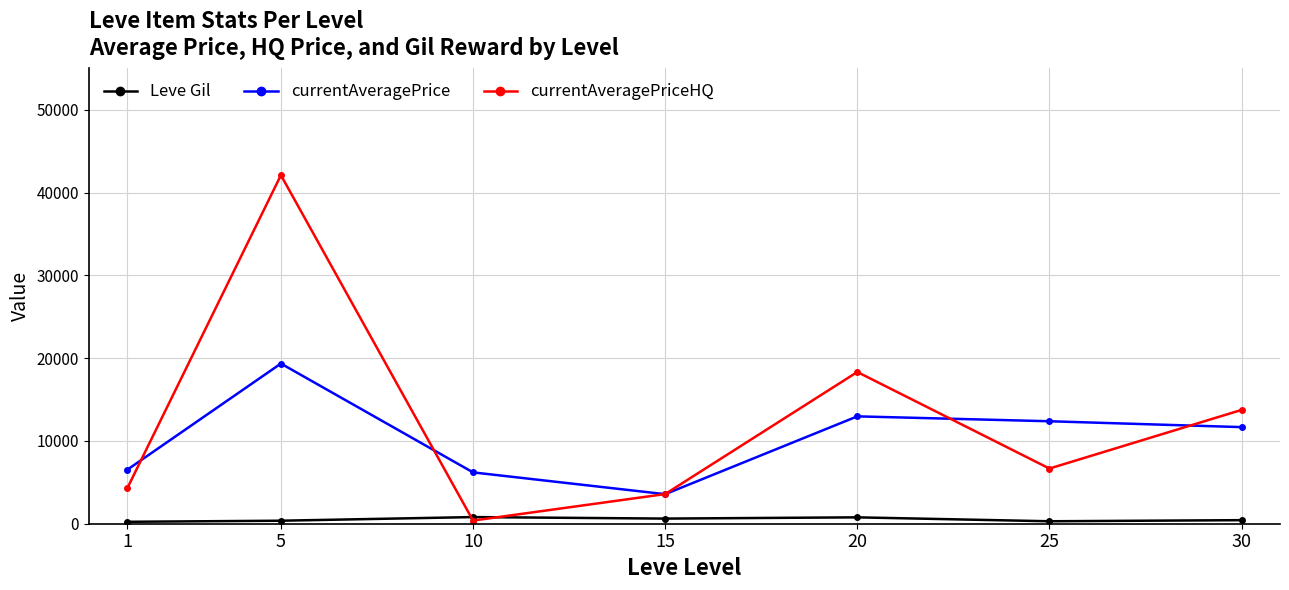

Does the chart have visible grid lines?

Yes